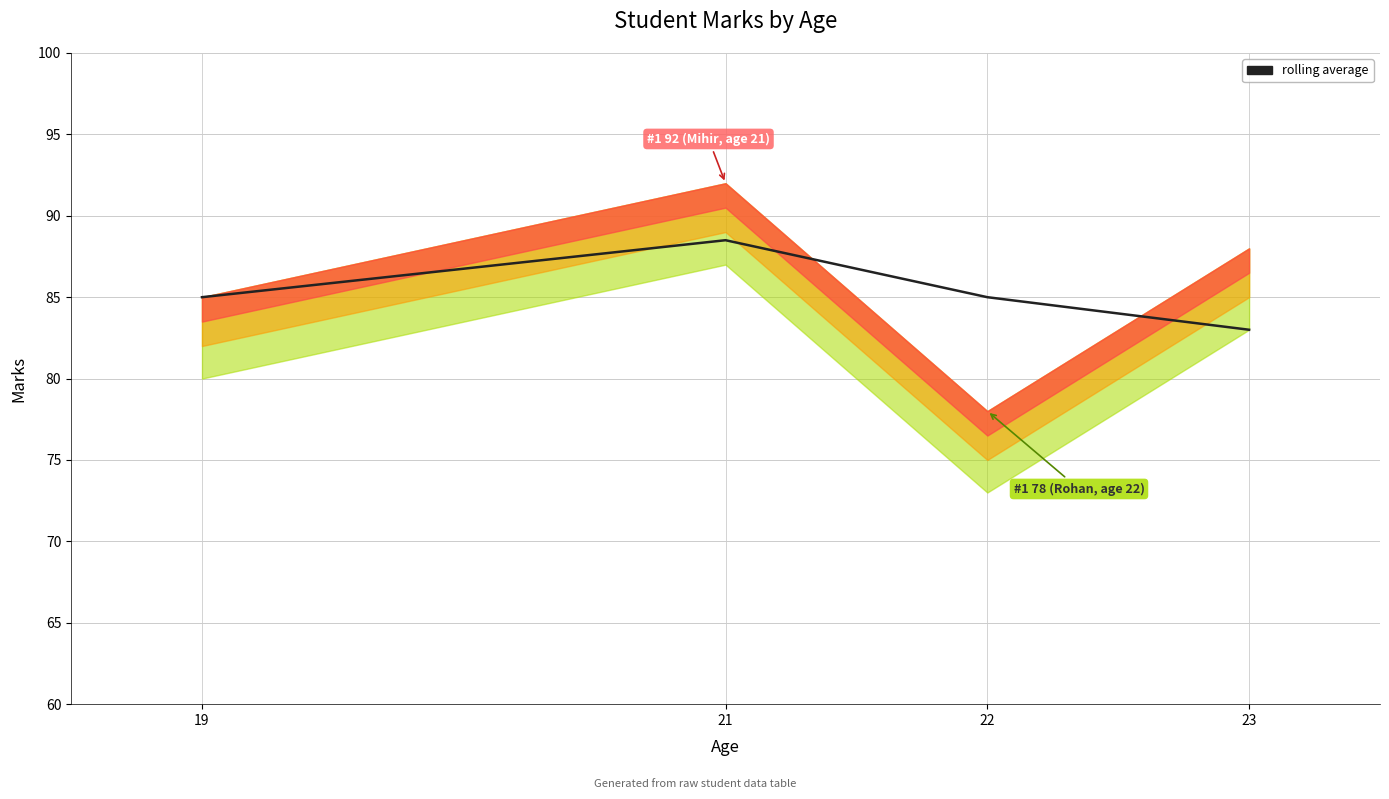

True or false: the data shows 118.0 at 22.

False